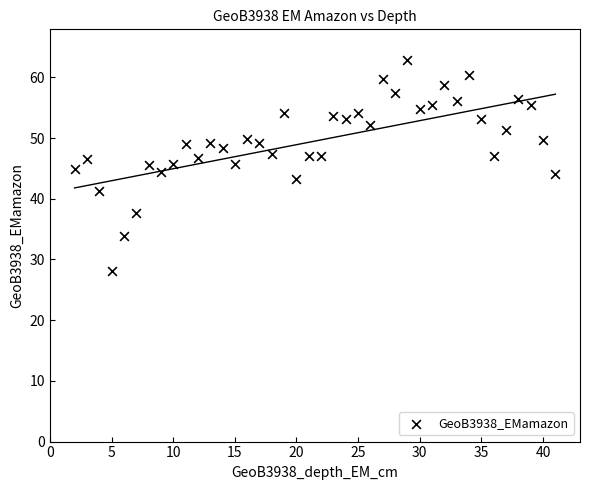

What is the range of Y values (max minus min)?

34.8